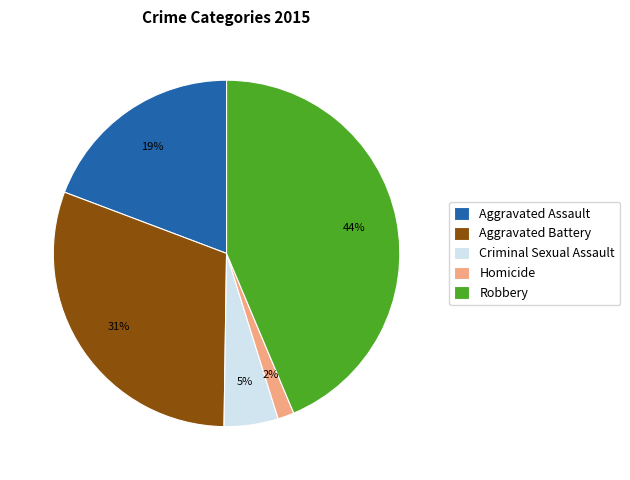

Does Aggravated Battery represent more than half of the total?

No